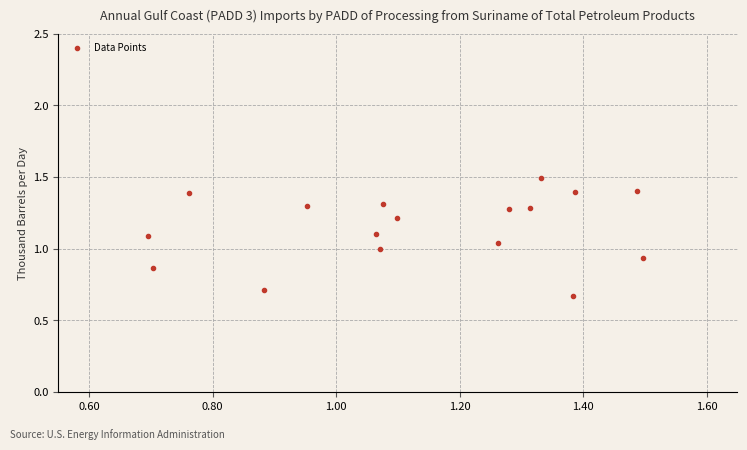

What is the range of Y values (max minus min)?

0.8